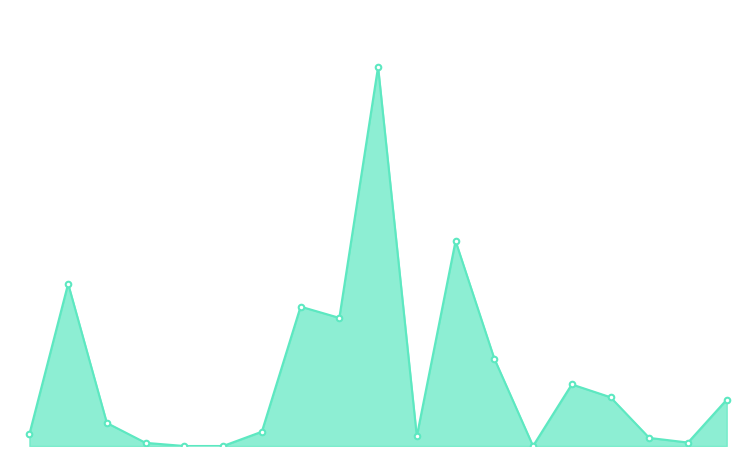

Does the chart have visible grid lines?

No